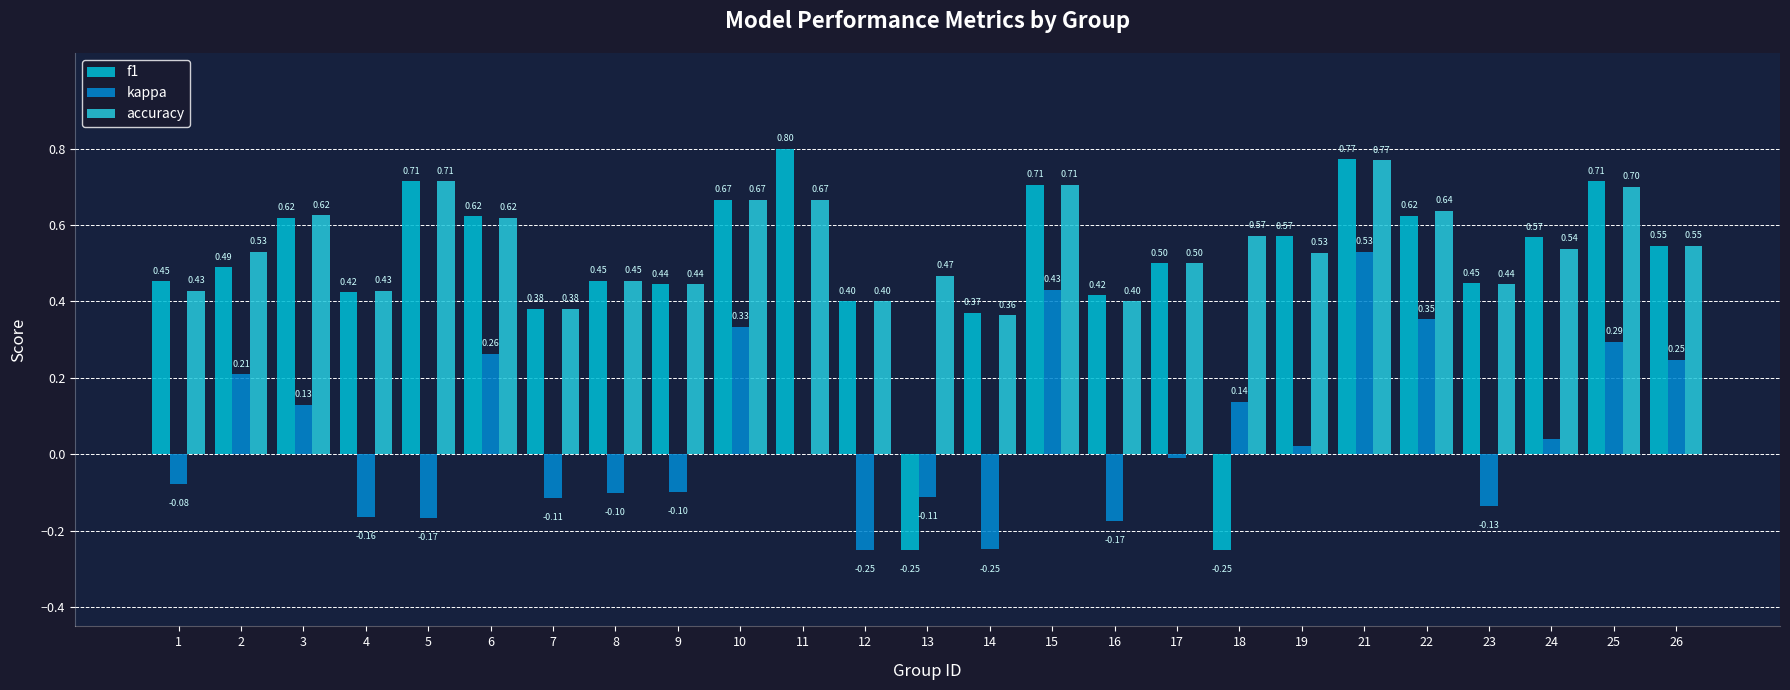

What value does the f1 series have at 26?

0.5